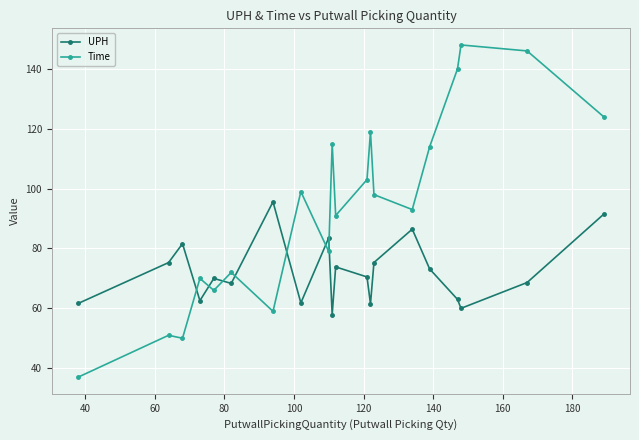

What is the difference between the second highest and second lowest values in the Time series?

96.0